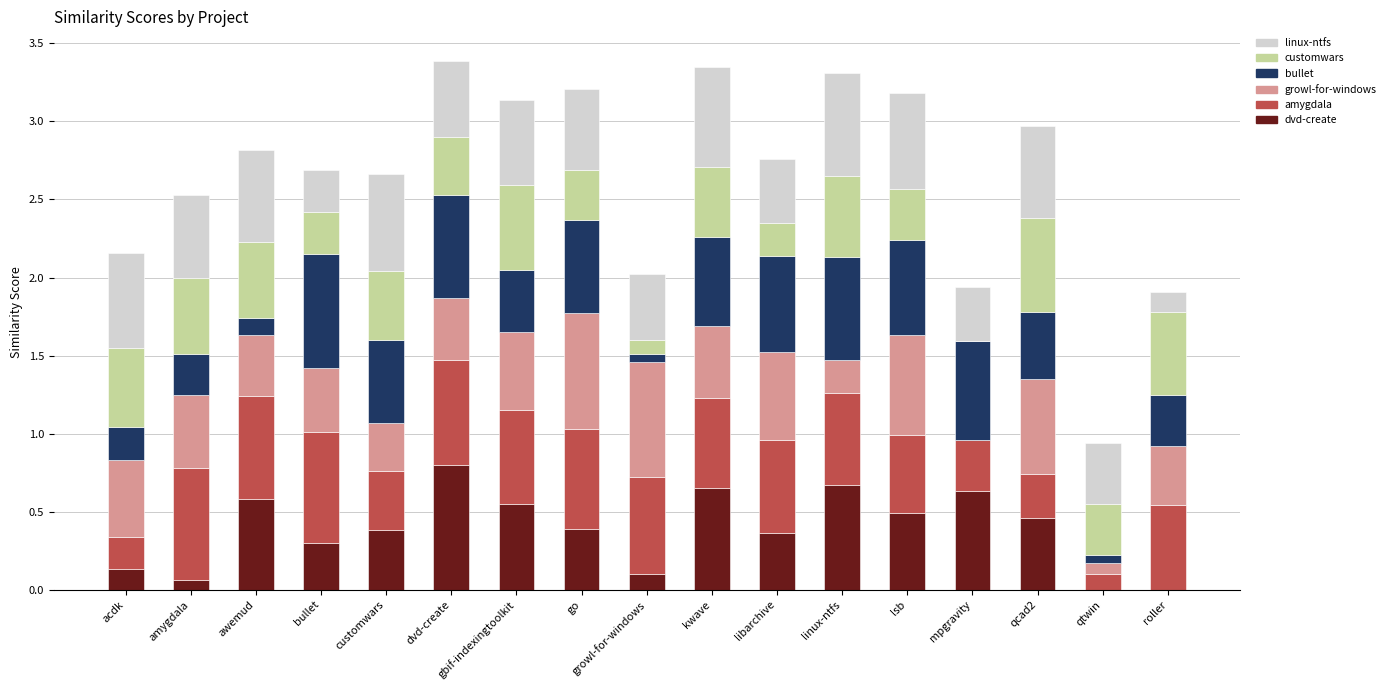

What is the total value across all series at awemud?

2.8